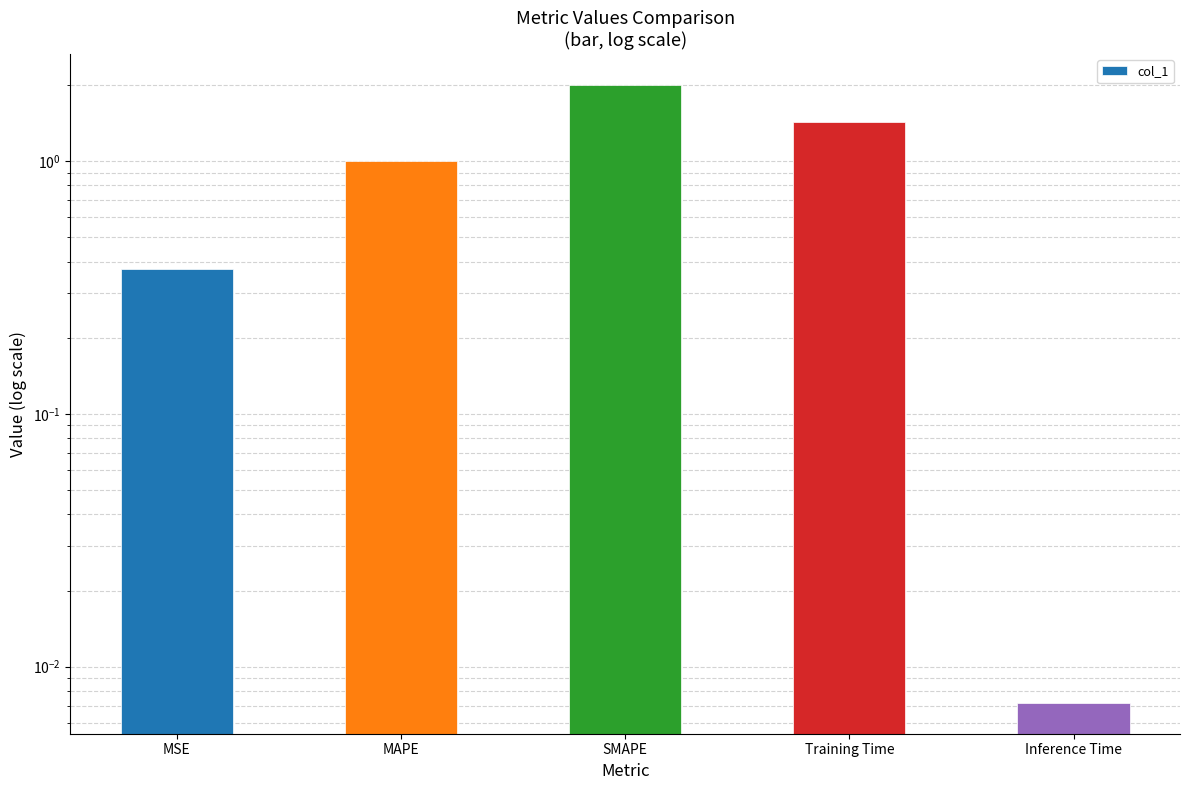

Rank the categories by value from lowest to highest.

Inference Time, MSE, MAPE, Training Time, SMAPE